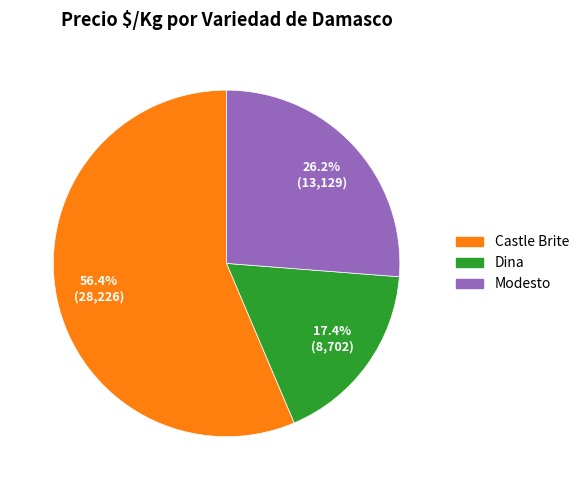

How many slices are in this pie chart?

3